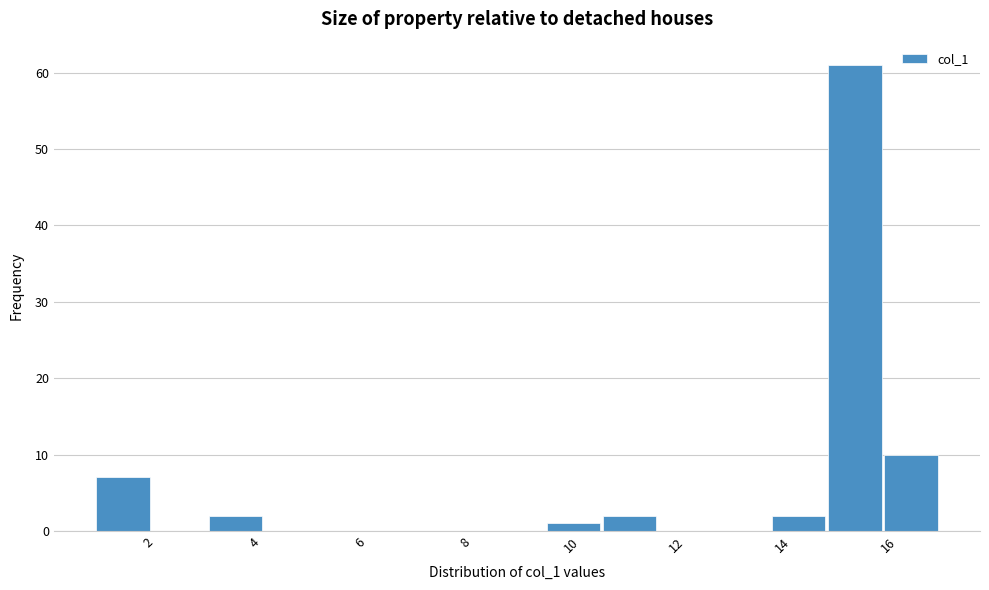

Reading left to right, transcribe this chart: for each bar, give the range it covers on the x-axis and its height. Neither the bar edges nor the heights are printed on the chart, so give them approximately, as read against the axes.

1.0 to 2.0: 7
2.0 to 3.2: 0
3.2 to 4.2: 2
4.2 to 5.2: 0
5.2 to 6.4: 0
6.4 to 7.4: 0
7.4 to 8.4: 0
8.4 to 9.6: 0
9.6 to 10.6: 1
10.6 to 11.6: 2
11.6 to 12.8: 0
12.8 to 13.8: 0
13.8 to 14.8: 2
14.8 to 16.0: 61
16.0 to 17.0: 10